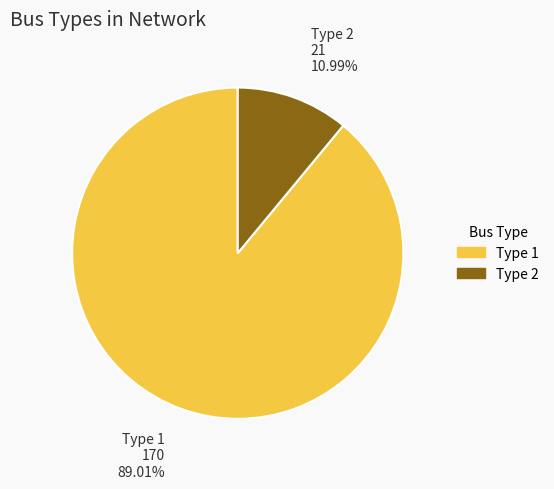

Does Type 1 represent more than half of the total?

Yes